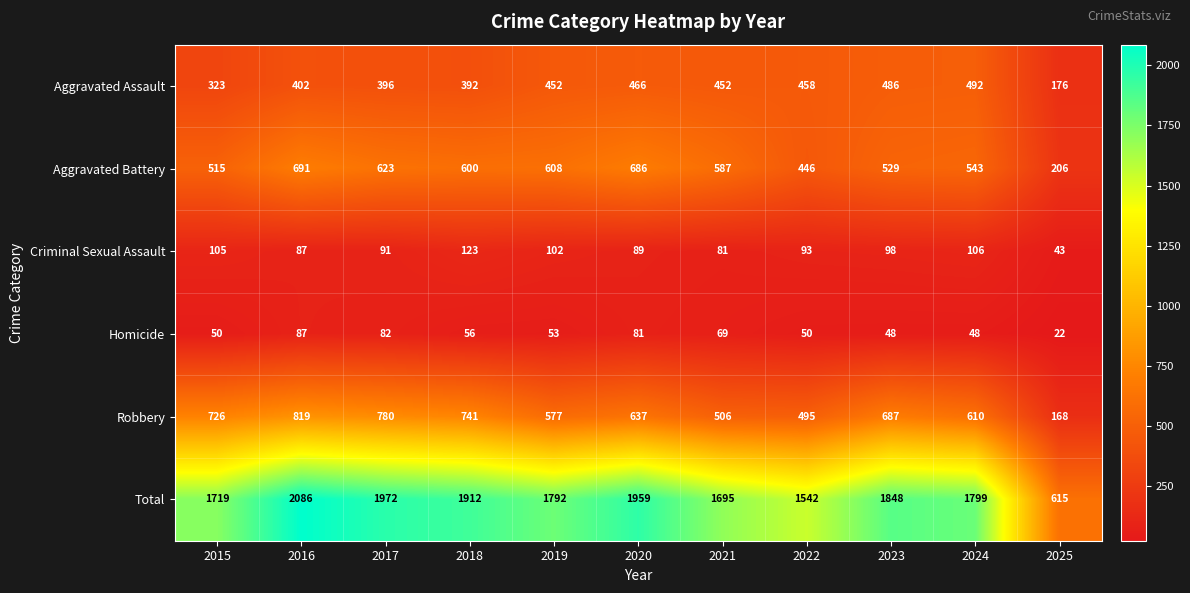

Which series changed the most between 2019 and 2023?

Robbery